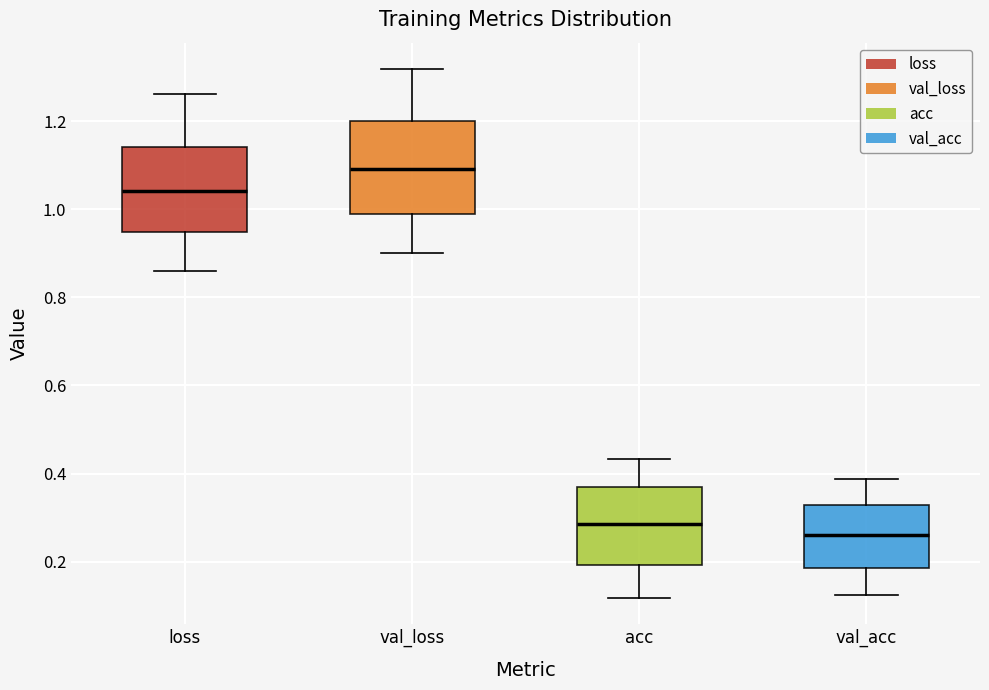

Which box's median line is the highest?

val_loss